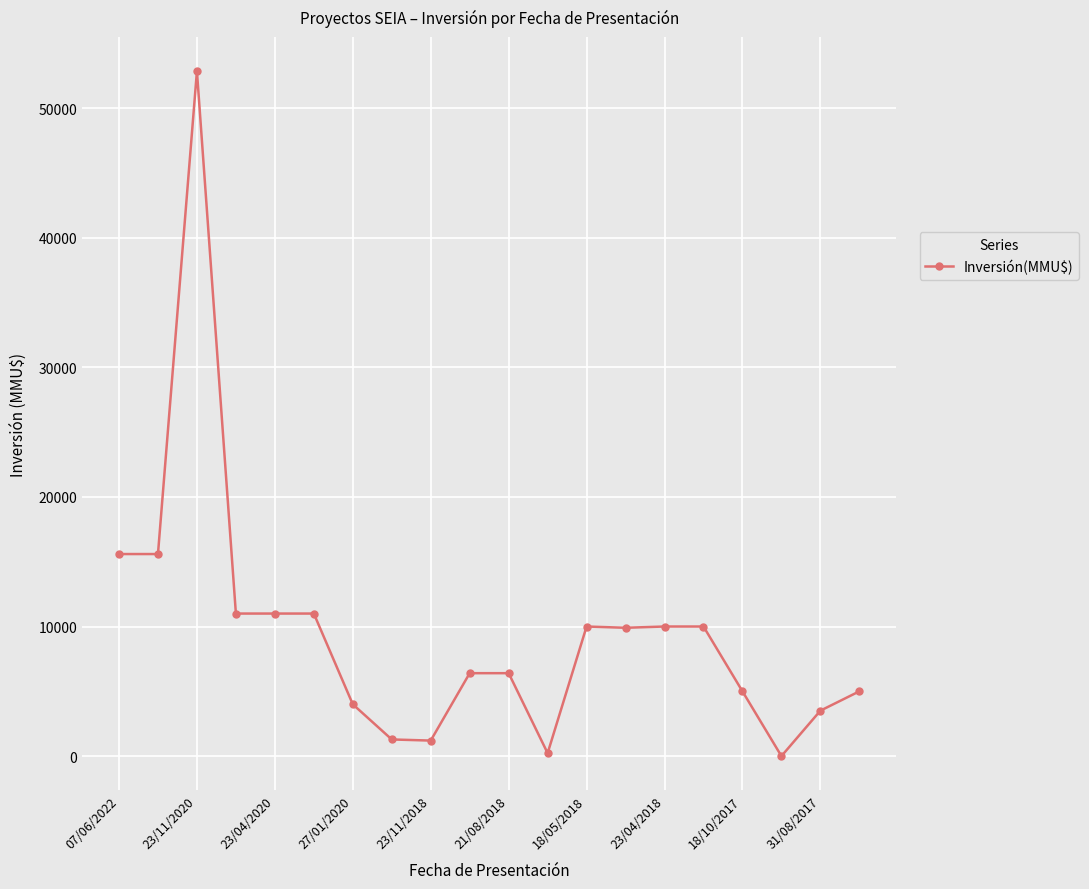

How many categories are shown in the chart?

20